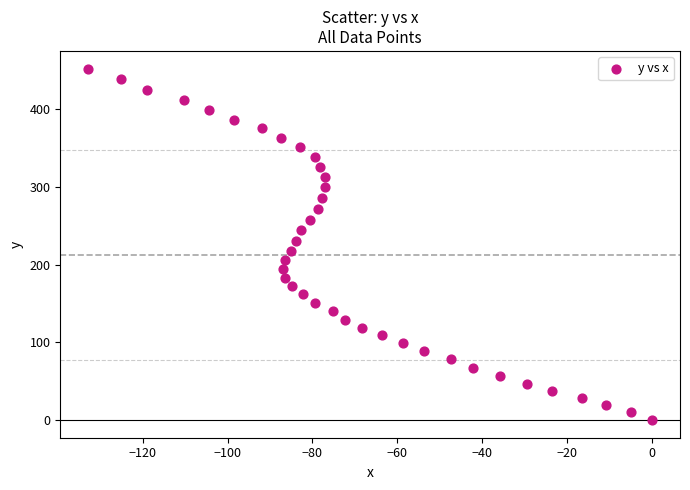

What is the range of Y values (max minus min)?

452.2